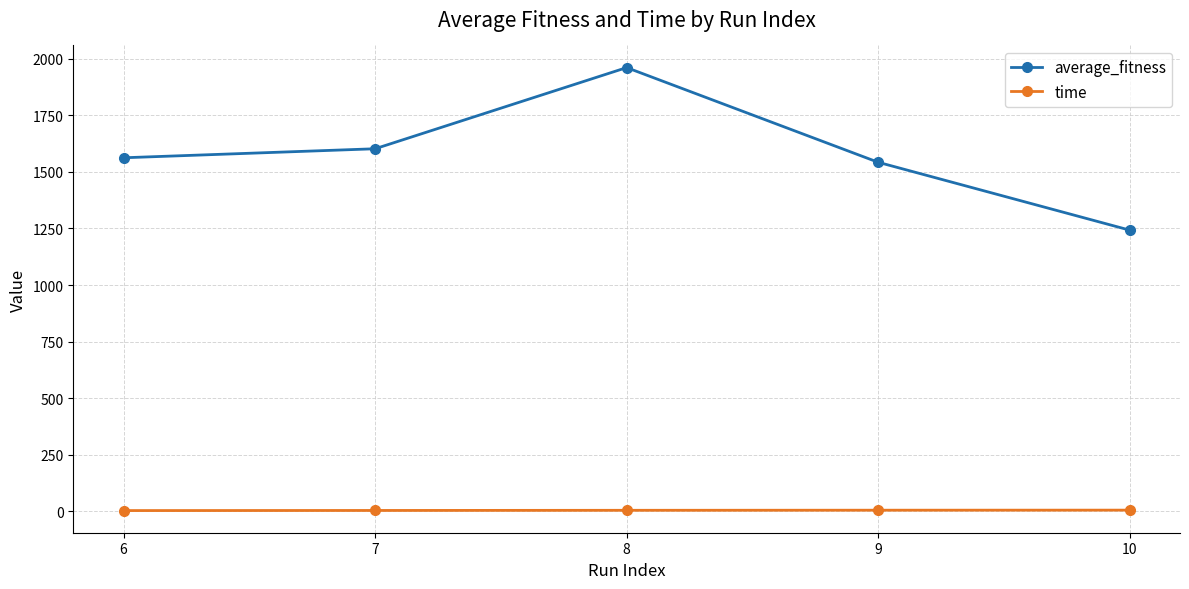

Where does the average_fitness series first go above 1562?

6